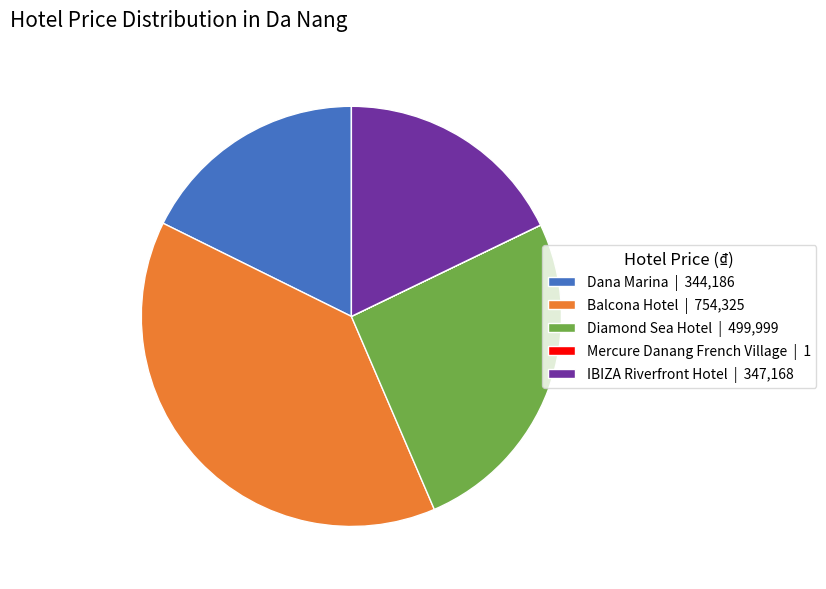

Does Balcona Hotel | 754,325 account for over 50% of the chart?

No